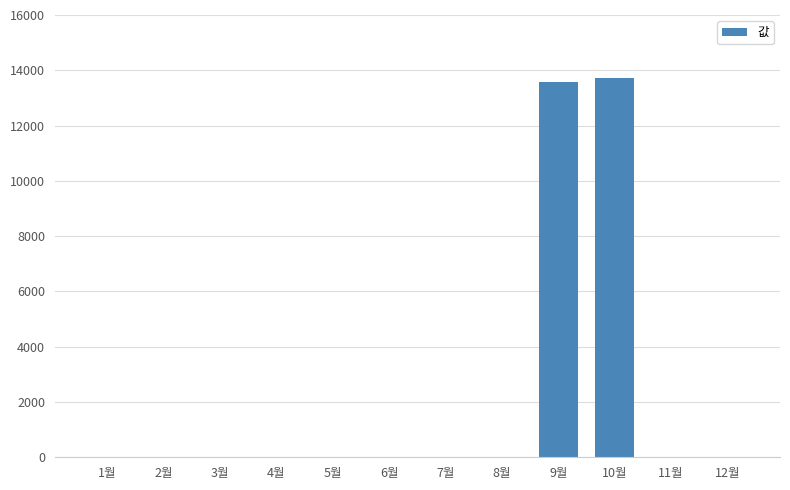

Reading left to right, transcribe all the data shown in this chart.

0	0	0	0	0	0	0	0	13590	13710	0	0